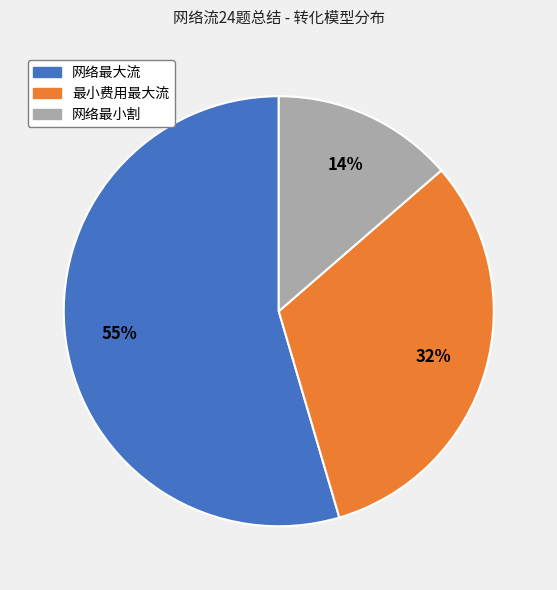

Between 网络最大流 and 网络最小割, which is larger?

网络最大流